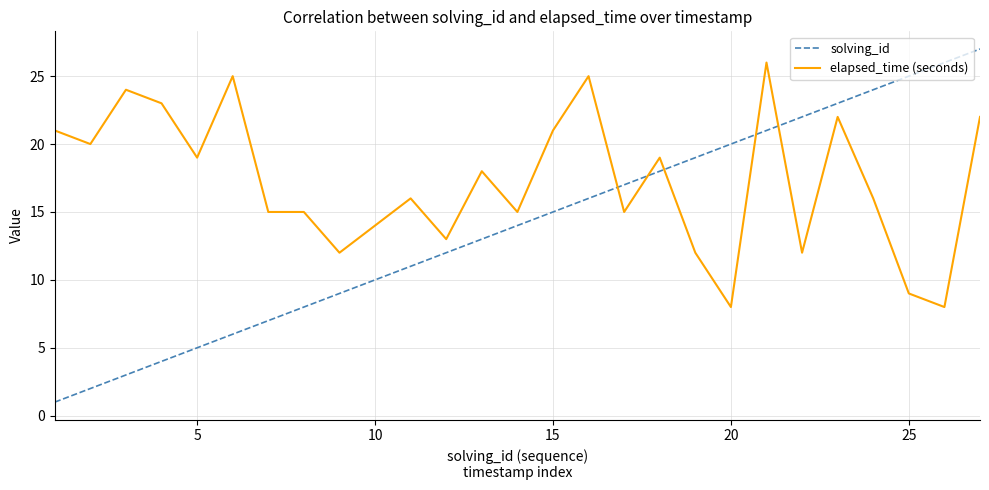

Which series has the largest total across all categories?

elapsed_time (seconds)